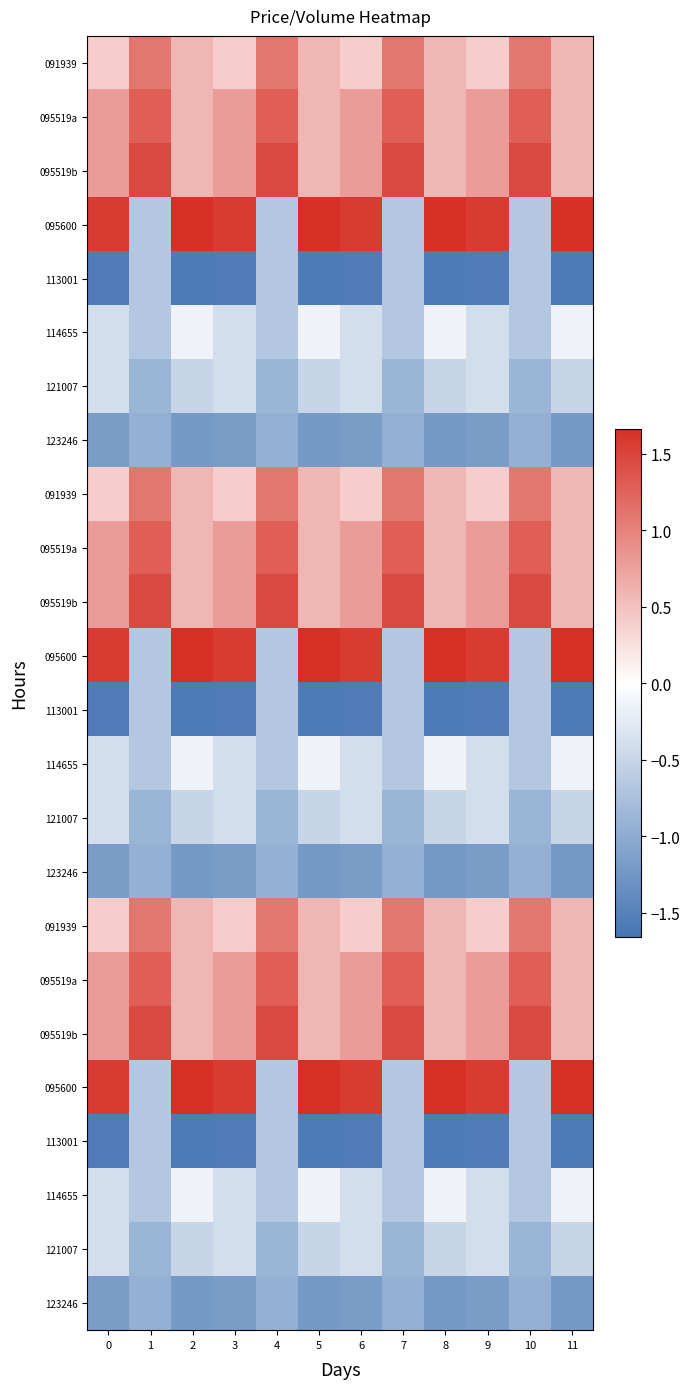

What is the spread (max minus min) of values at 1?

2.4